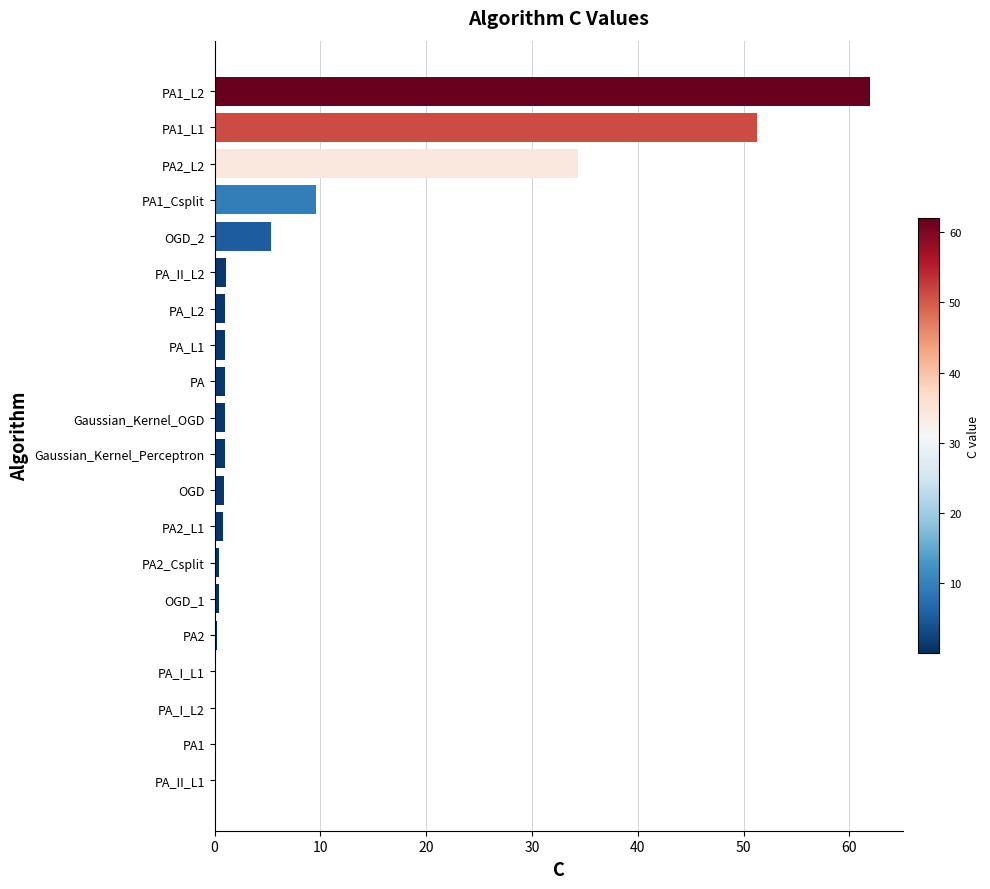

Where is the data nearest to the value 31?

PA2_L2